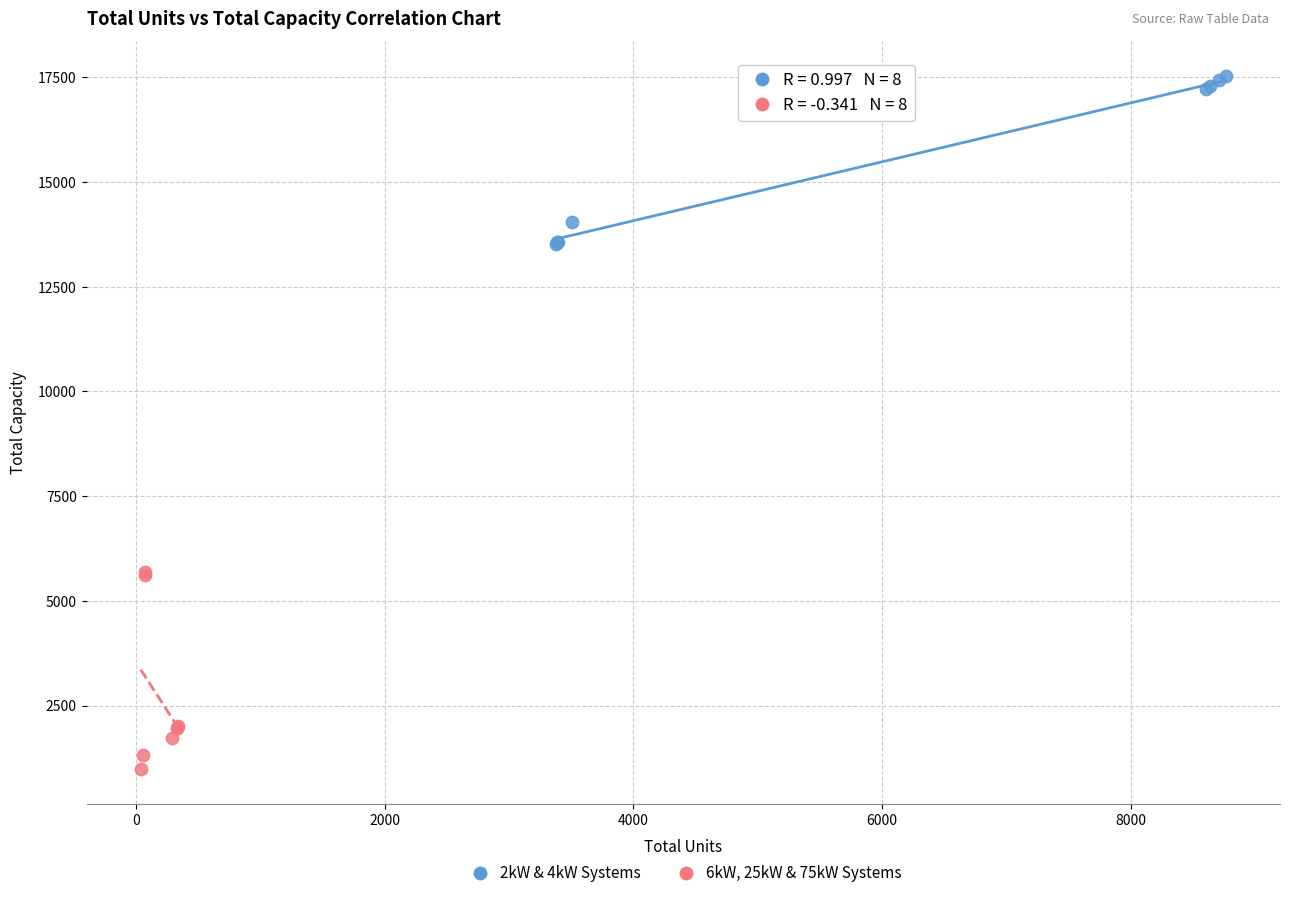

Which series reaches the minimum Y coordinate?

6kW, 25kW & 75kW Systems